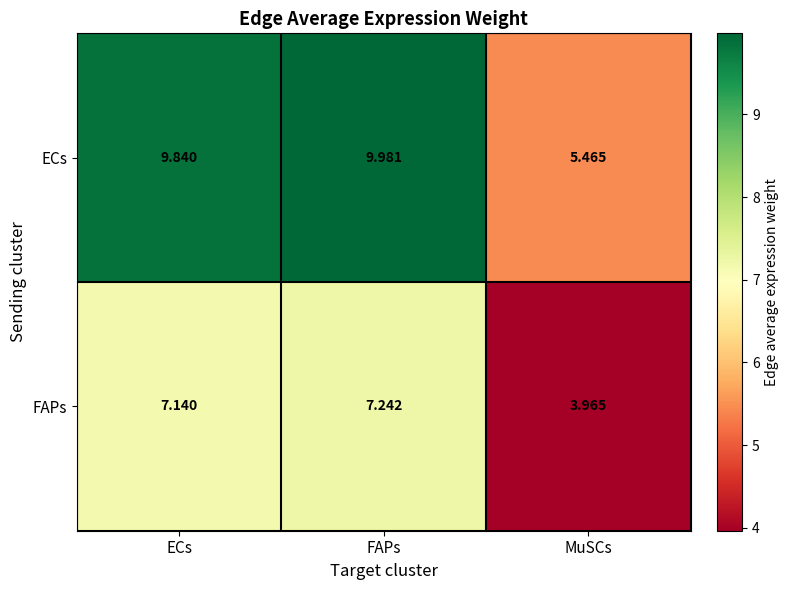

What is the difference between the highest and lowest values at ECs?

2.7